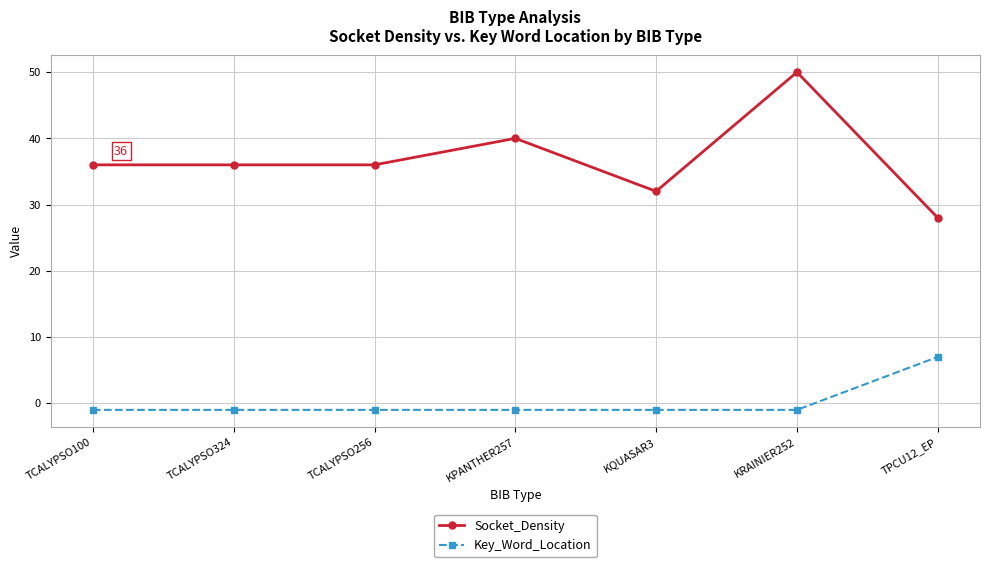

What is the highest value of the Key_Word_Location series?

7